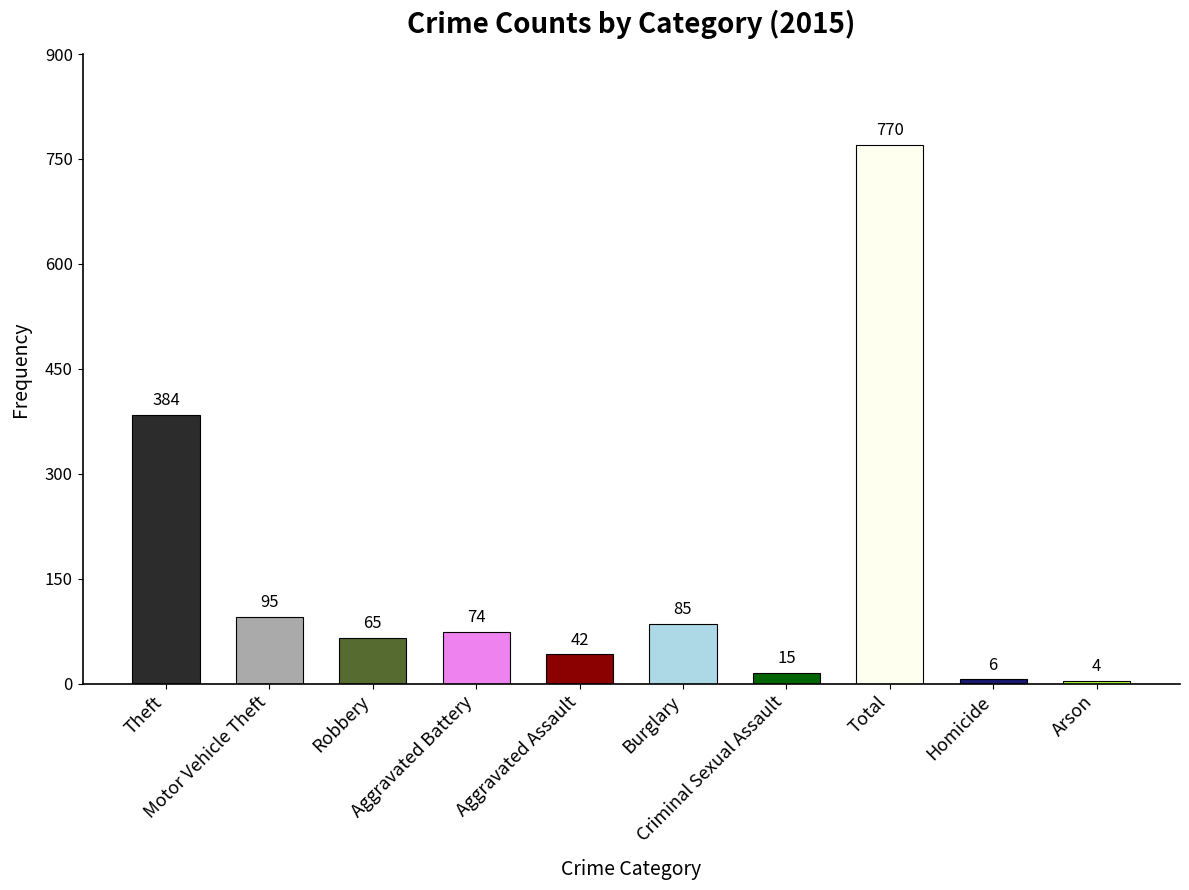

Rank the categories by value from lowest to highest.

Arson, Homicide, Criminal Sexual Assault, Aggravated Assault, Robbery, Aggravated Battery, Burglary, Motor Vehicle Theft, Theft, Total